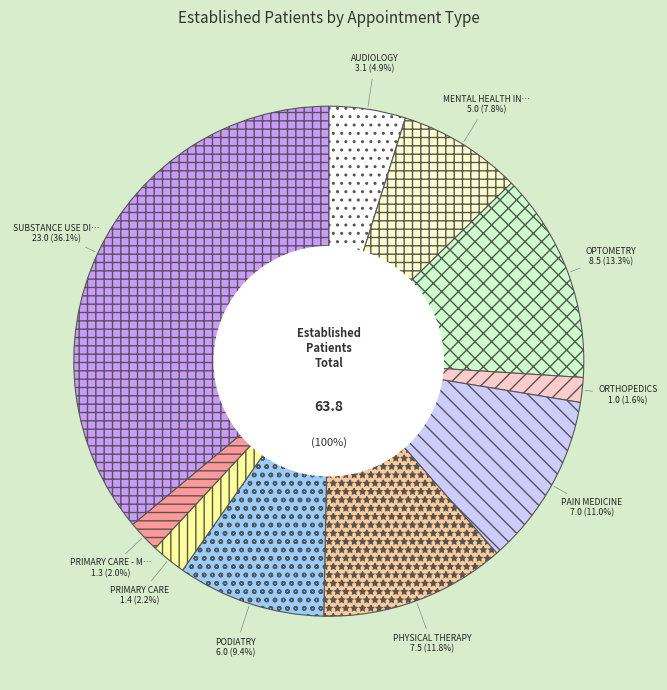

True or false: PAIN MEDICINE accounts for 11% of the total.

True